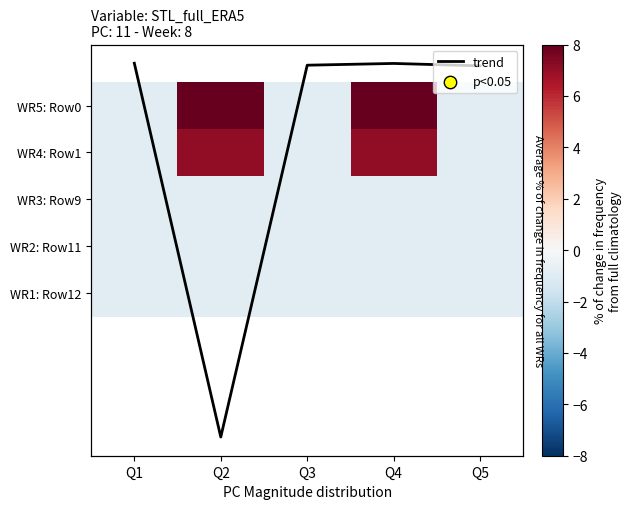

What is the sum of all WR3: Row9 values?

-4.2